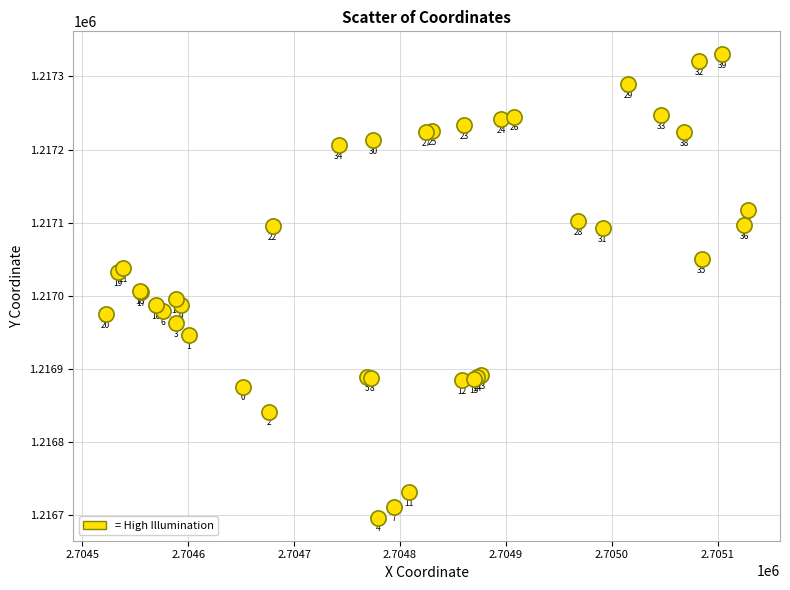

What Y value in the scatter plot is closest to 1217013?

1217007.2